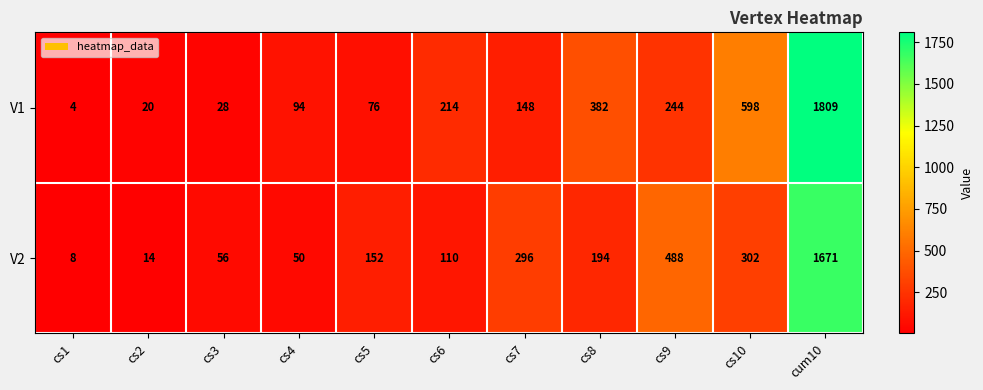

How many series are shown in this chart?

2